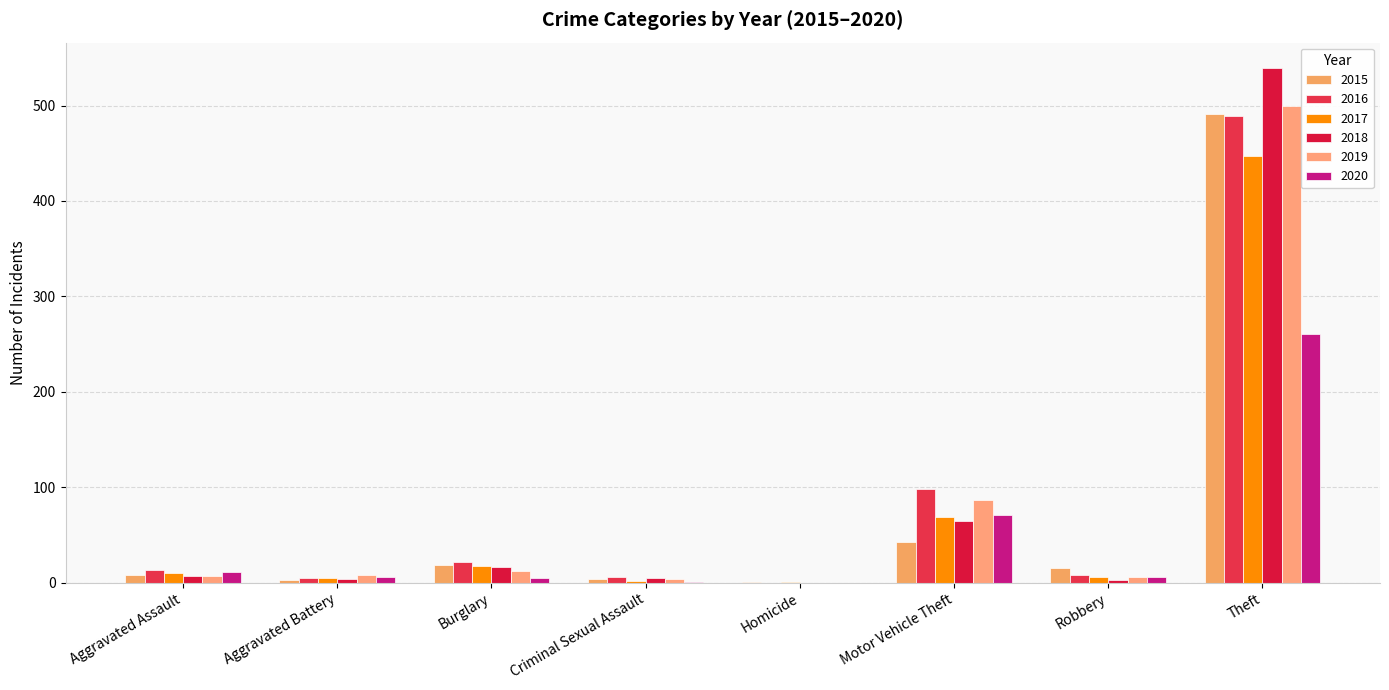

Are the bars horizontal?

No